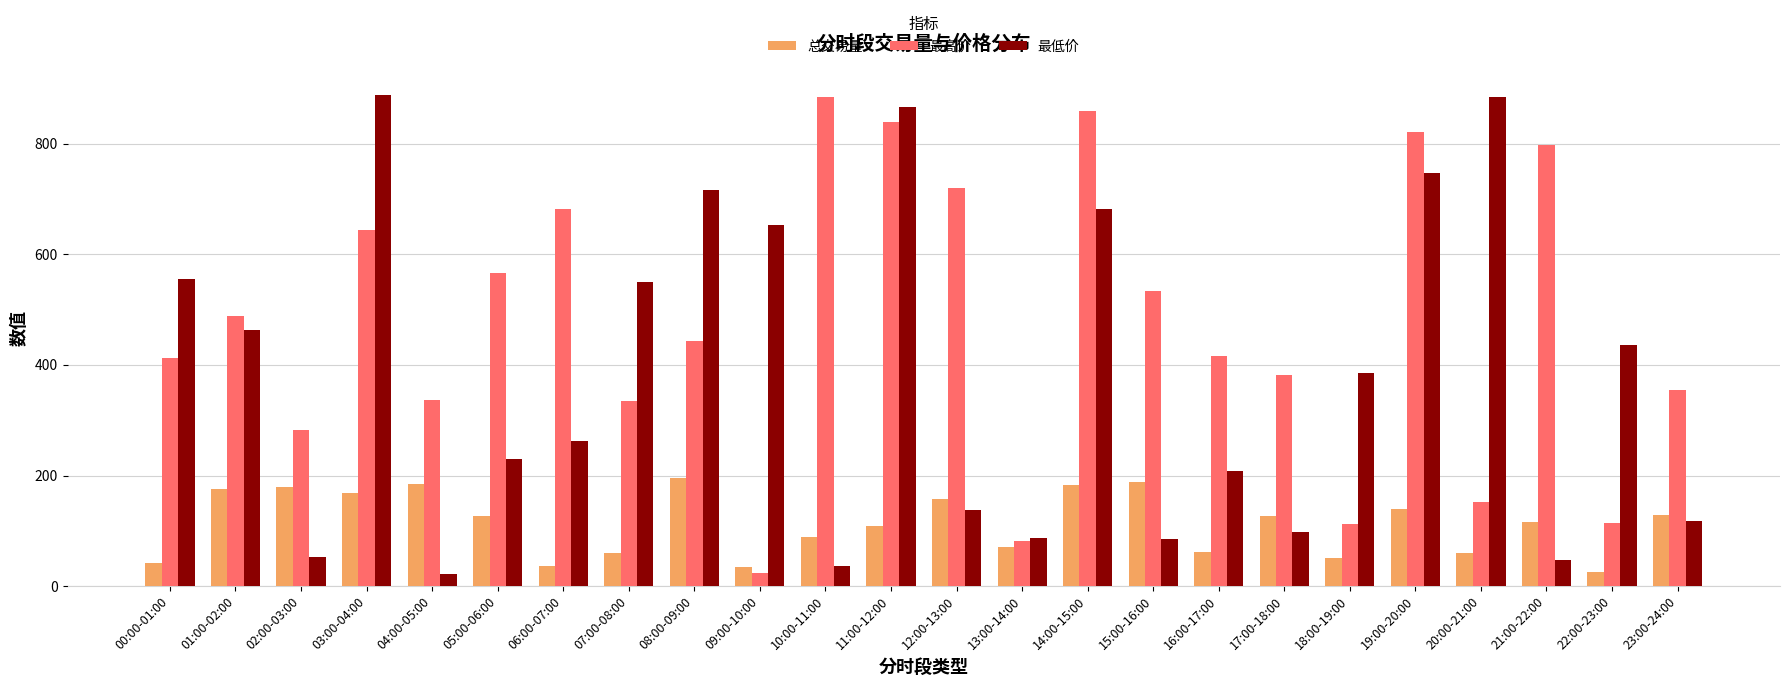

Which series has the largest total across all categories?

最高价